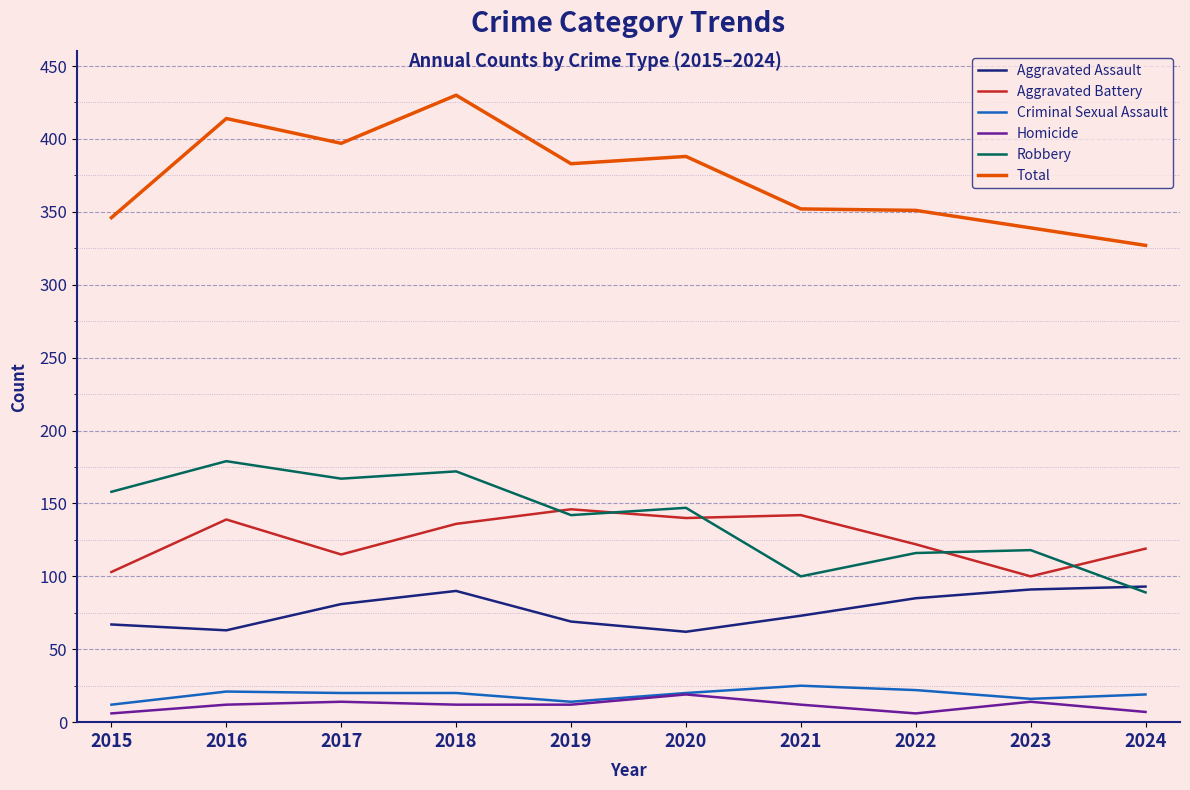

How many lines are shown in the chart?

6